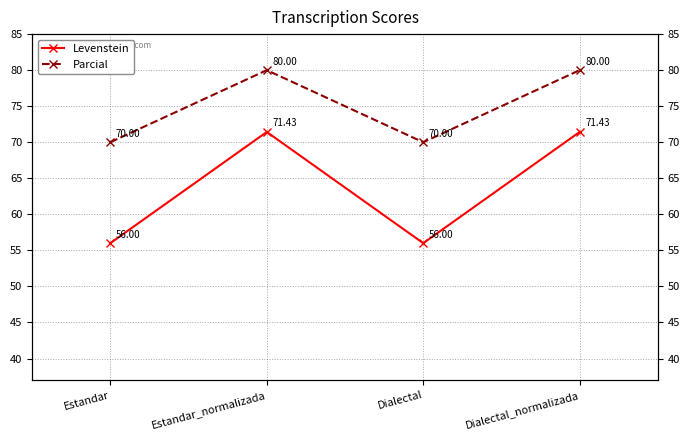

At which label does Parcial reach its minimum?

Estandar